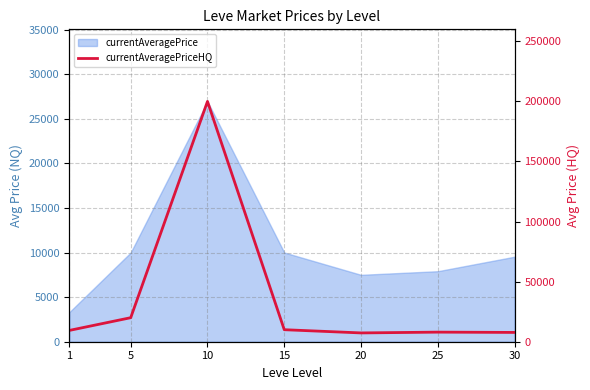

Is it true that the value at 20 is 12780?

False